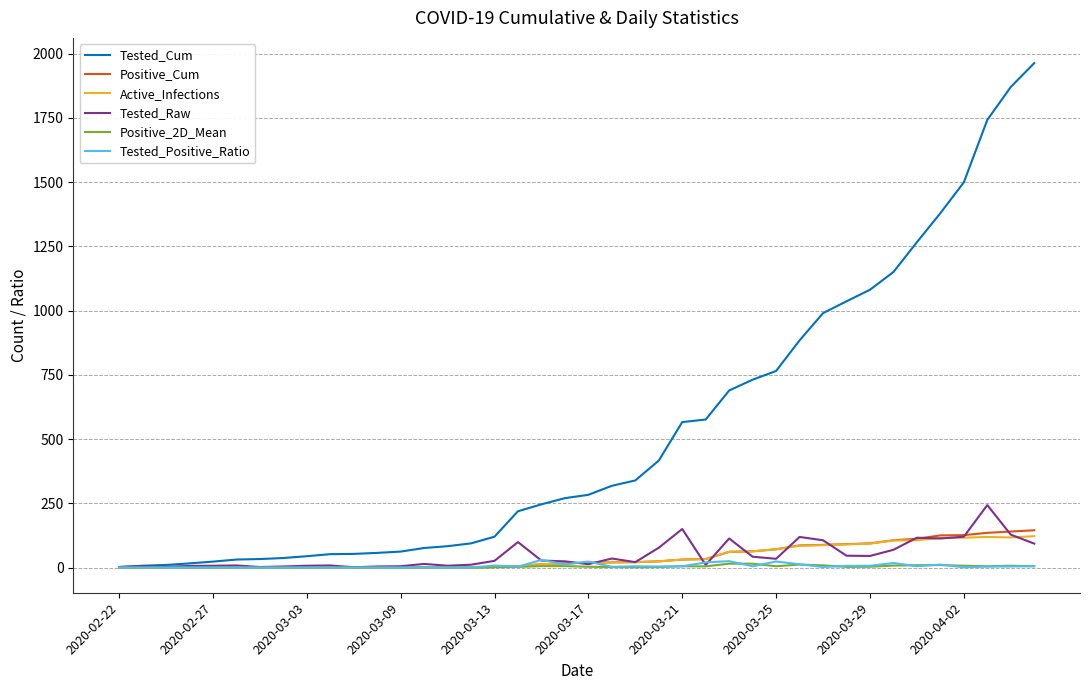

Which series has the largest total across all categories?

Tested_Cum